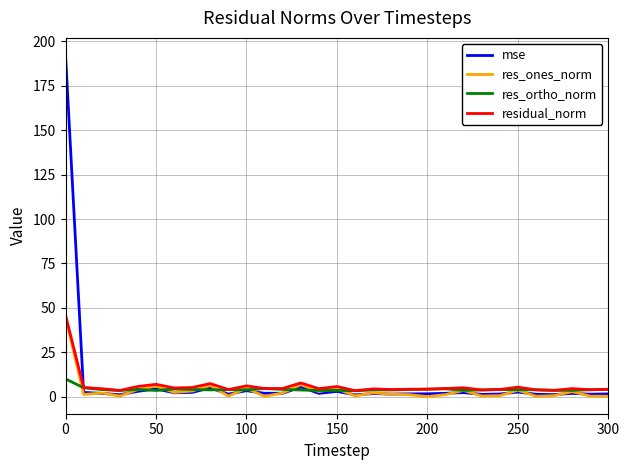

Count the number of categories in the chart.

31